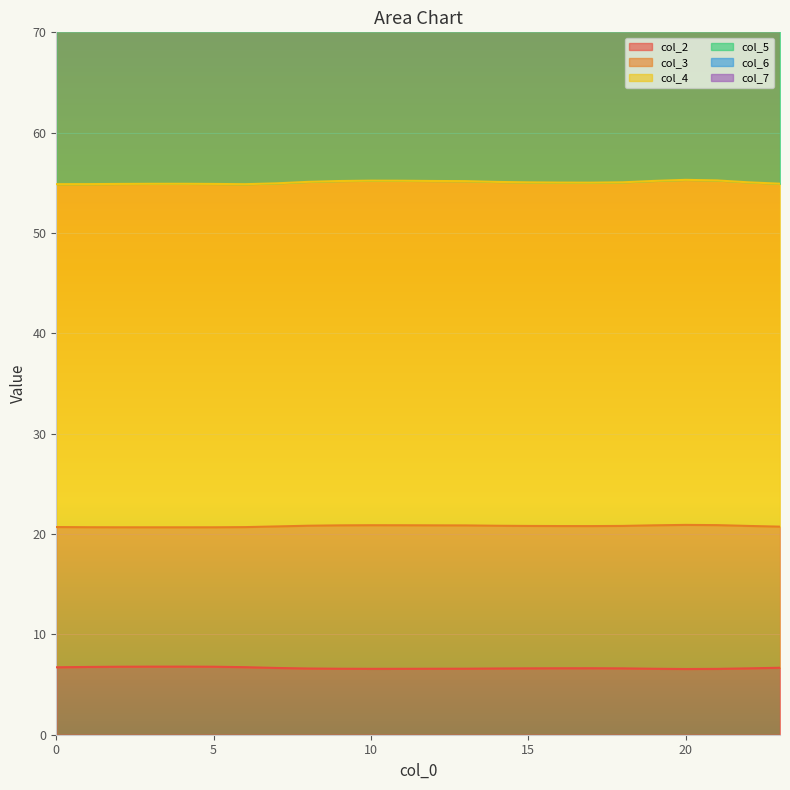

What is the difference between the maximum and second lowest values in the col_4 series?

0.7